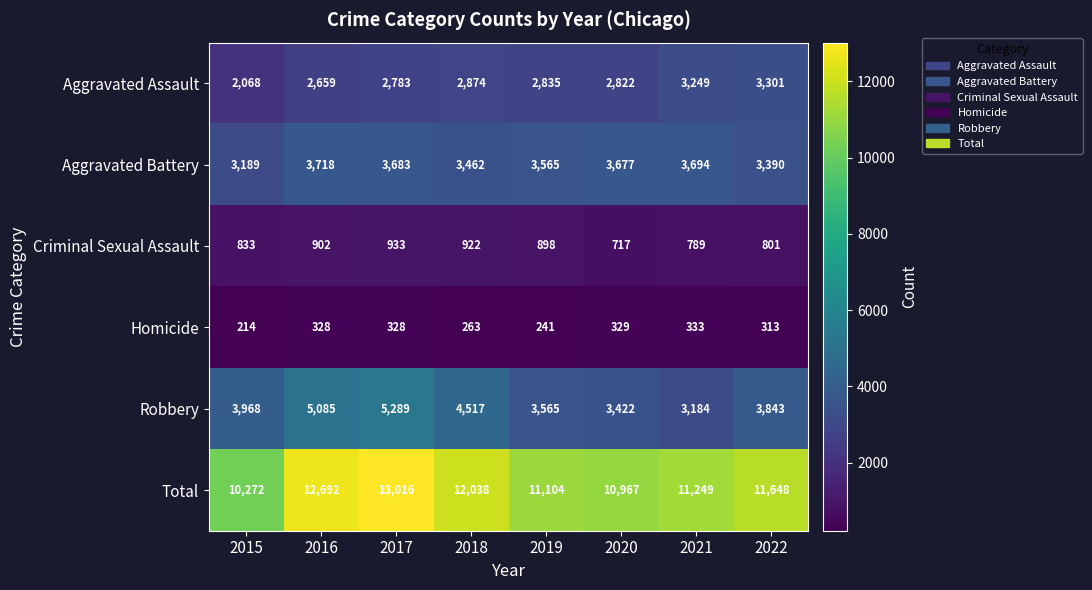

What is the sum of all Criminal Sexual Assault values?

6795